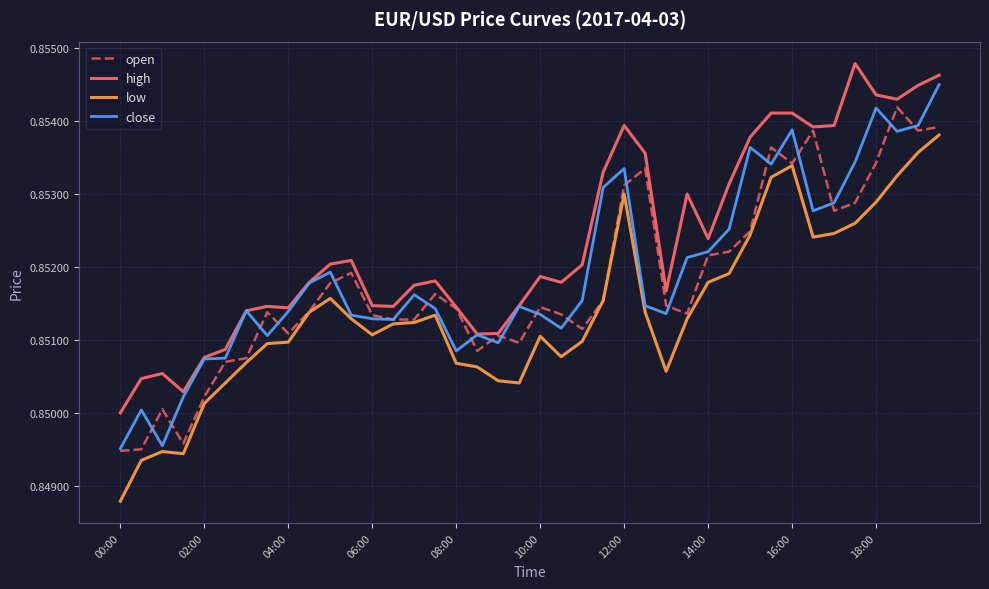

Which series has the largest total across all categories?

high